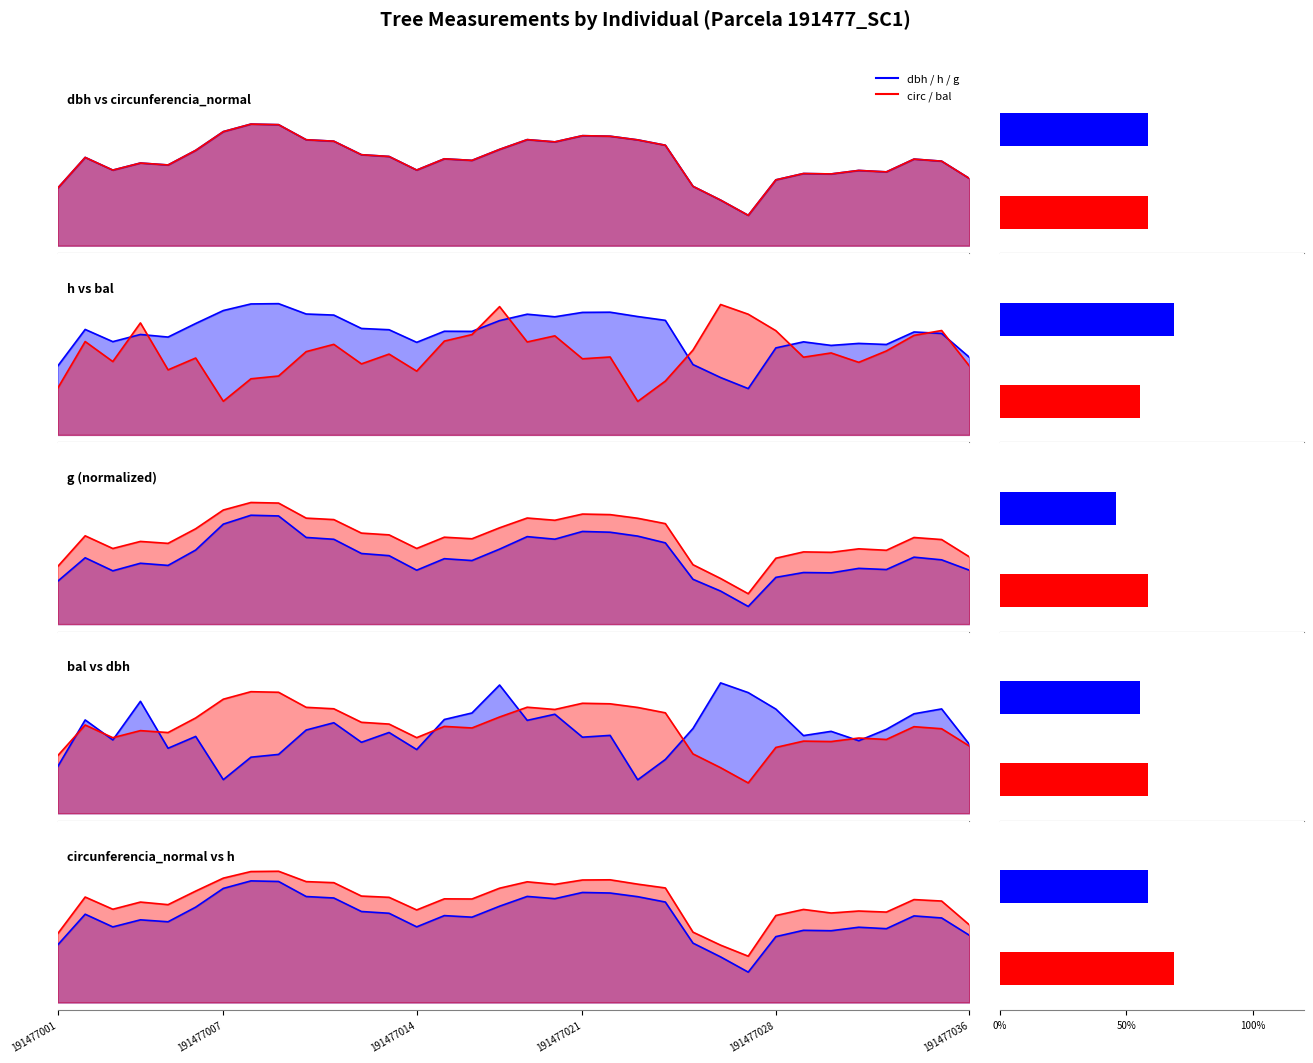

What is the label of the 33rd bar from the right?

191477007